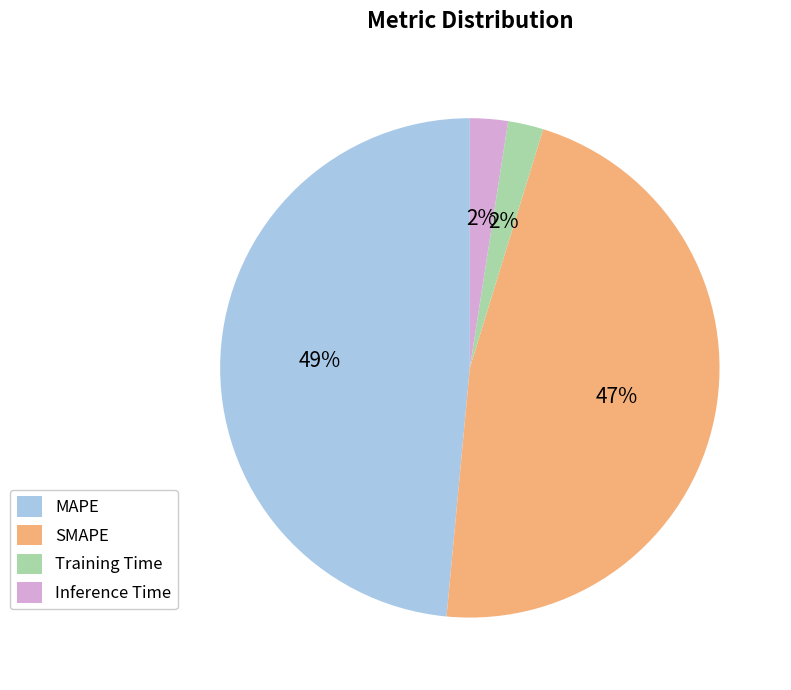

What percentage is the Inference Time slice, to the nearest percent?

2%